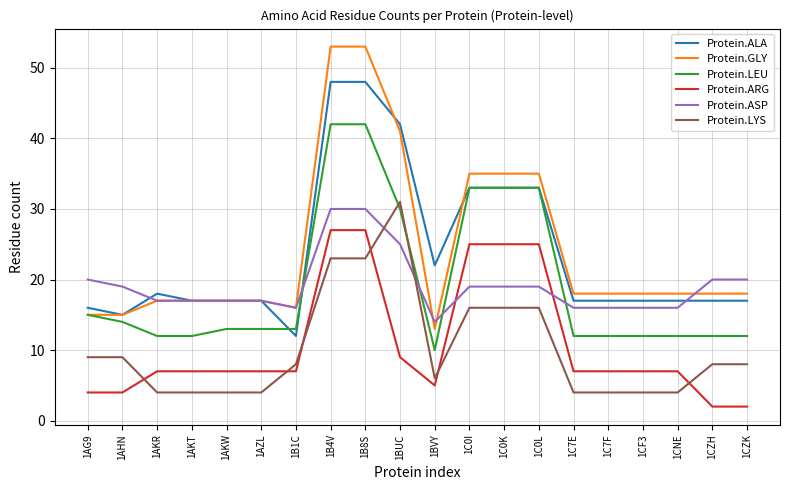

Which series changed the most between 1C7F and 1CZK?

Protein.ARG